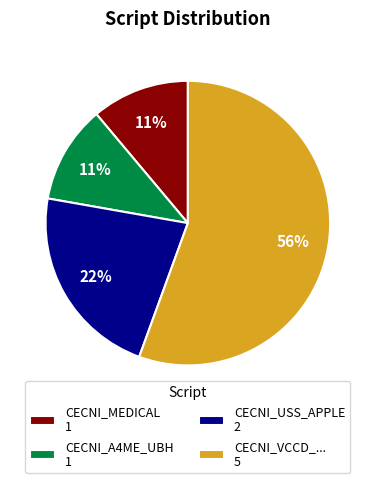

To the nearest percent, what is the difference between the CECNI_A4ME_UBH and CECNI_USS_APPLE slice percentages?

11%